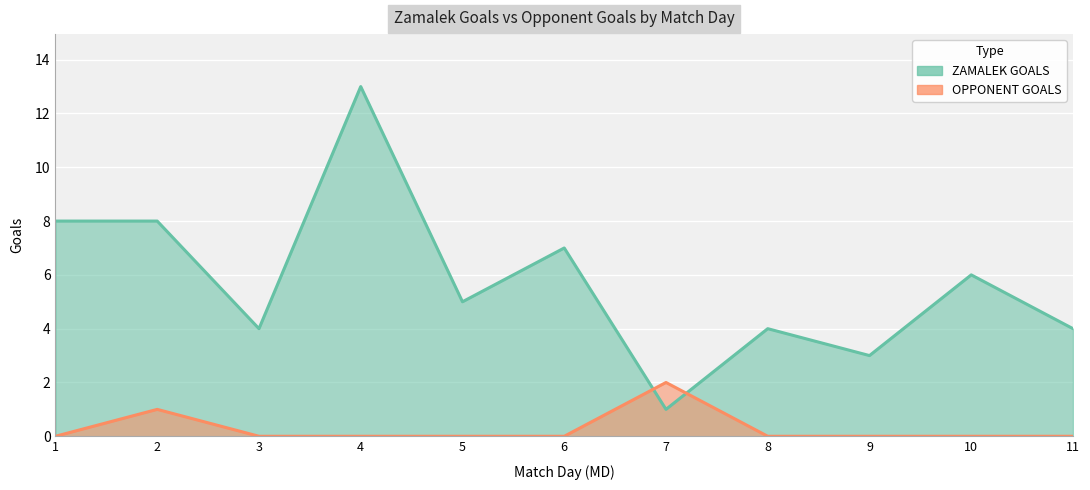

True or false: ZAMALEK GOALS and OPPONENT GOALS intersect in this chart.

True